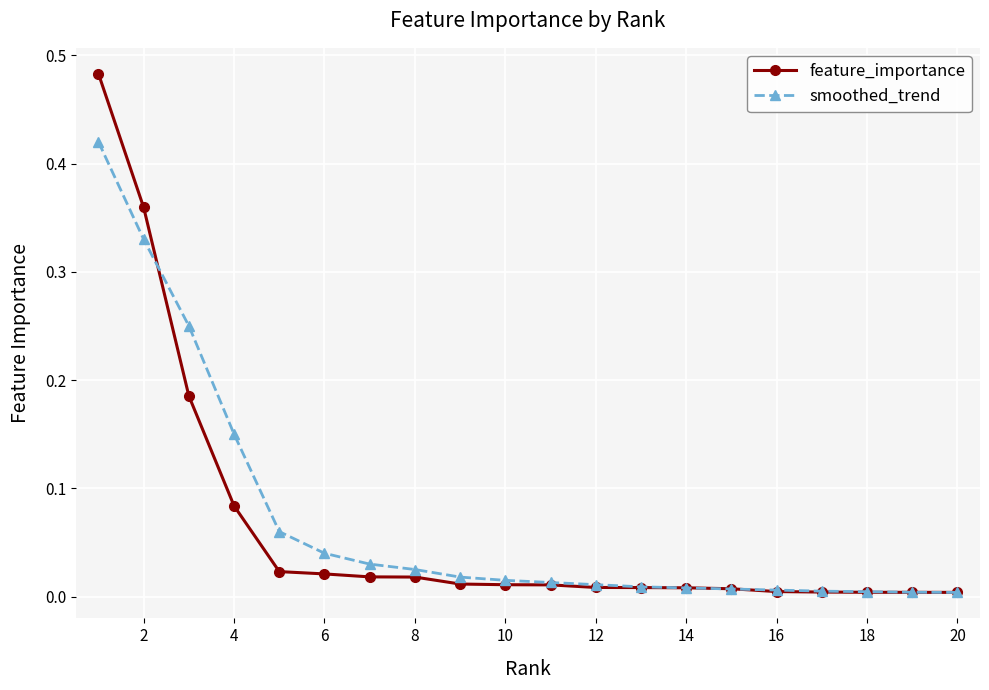

List the series in order of their peak value, highest first.

feature_importance, smoothed_trend